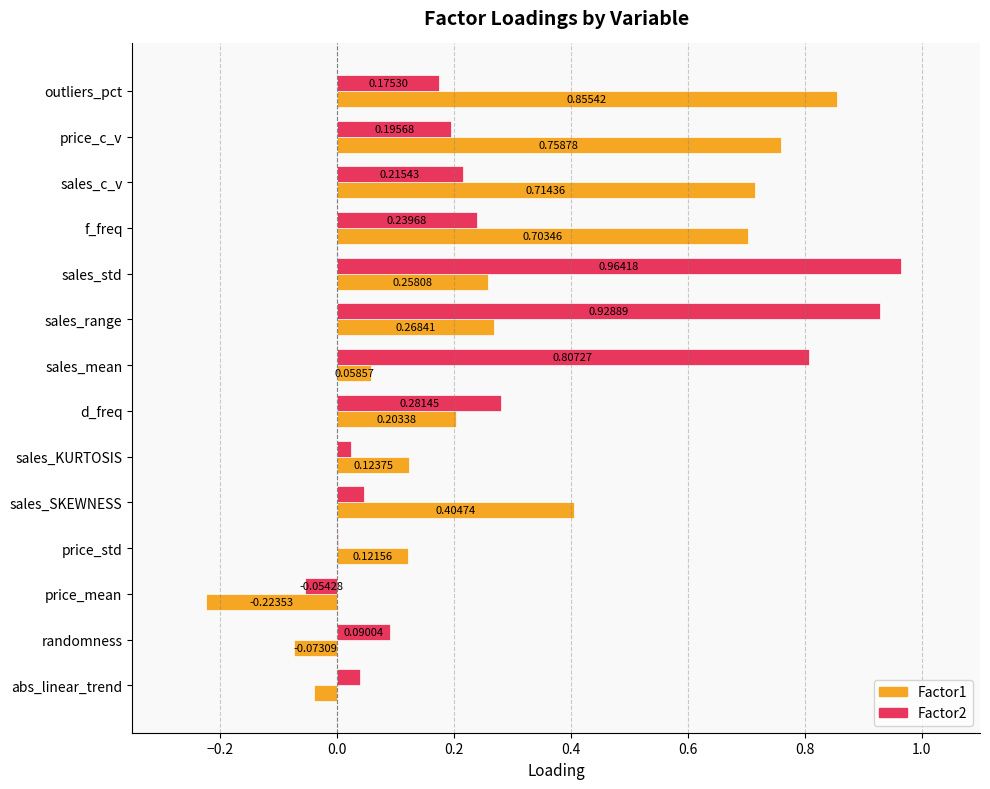

What is the sum of the Factor2 values at sales_std and randomness?

1.1